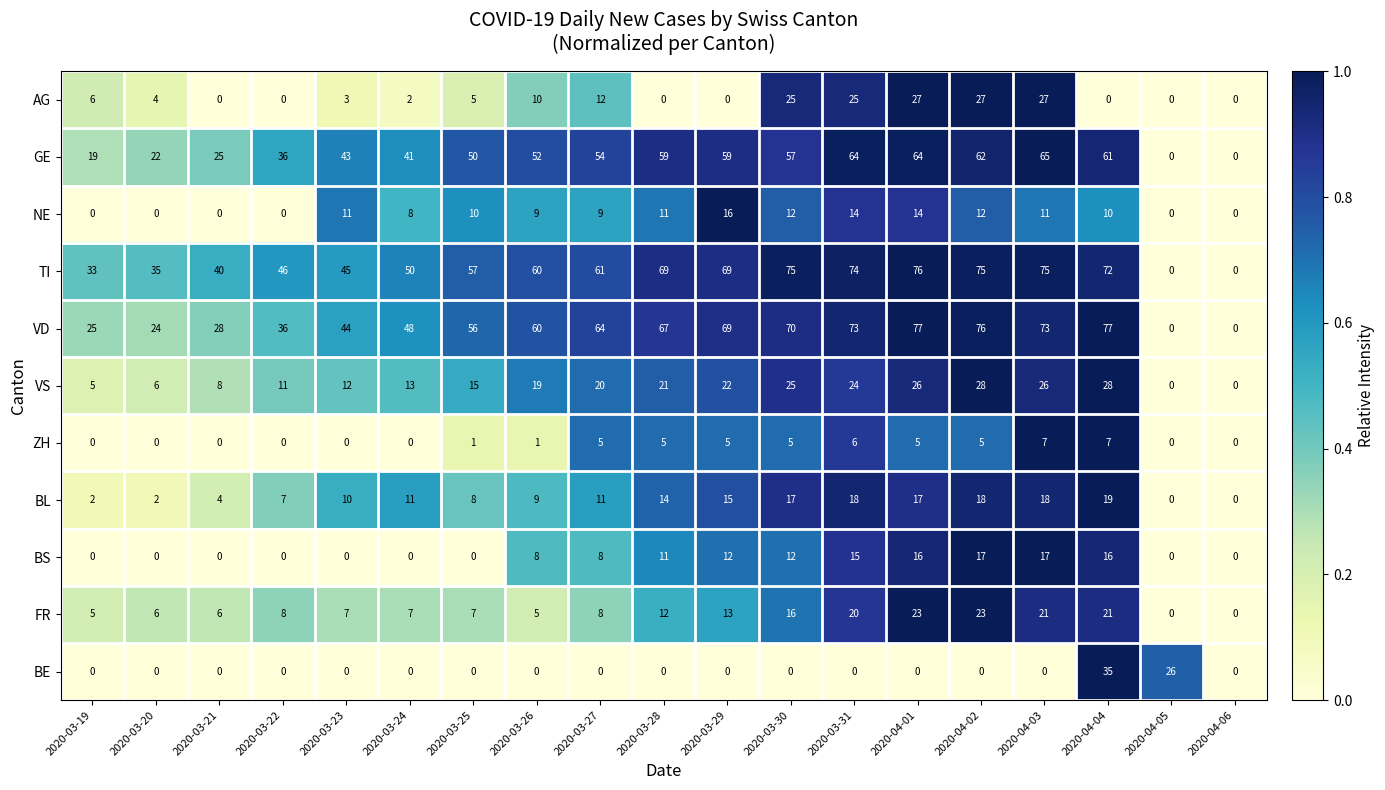

The AG series shows 25 at 2020-03-31. True or false?

True